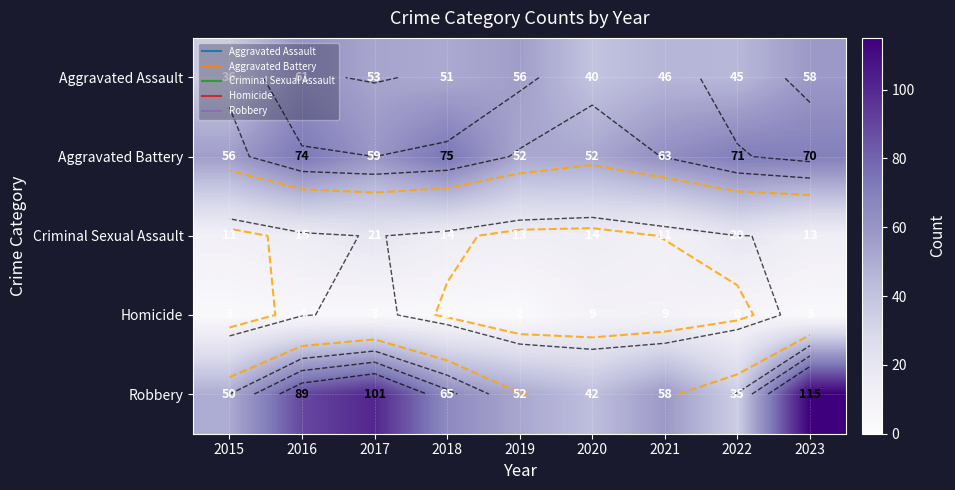

Which category has the lowest value in the Criminal Sexual Assault series?

2015